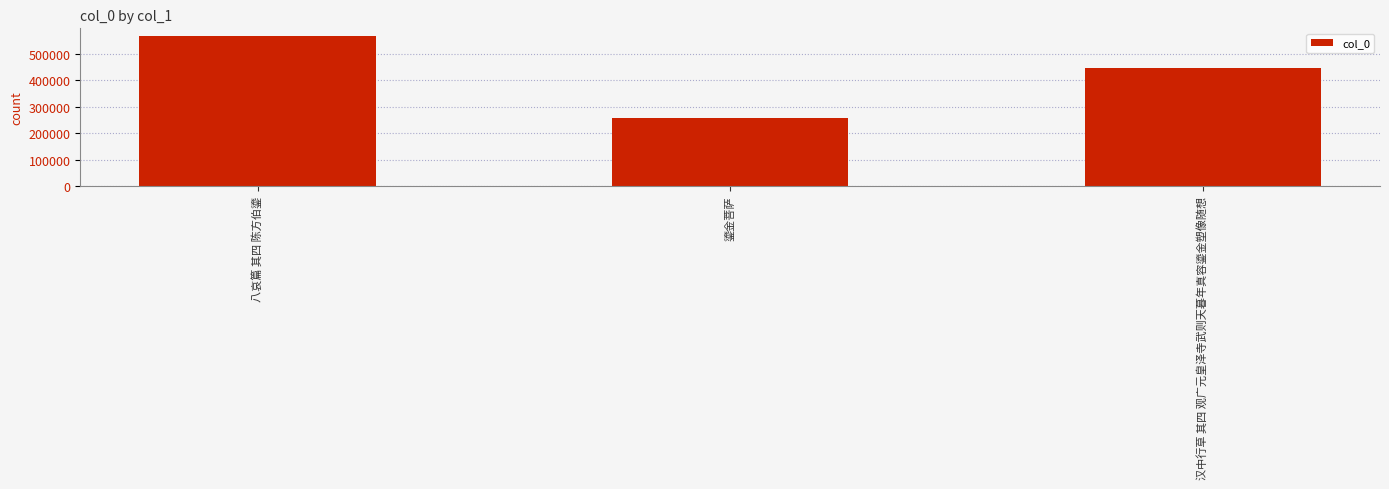

Reading left to right, extract all data points from this chart.

八哀篇 其四 陈方伯鎏=568758	鎏金菩萨=256863	汉中行草 其四 观广元皇泽寺武则天暮年真容鎏金塑像随想=447025